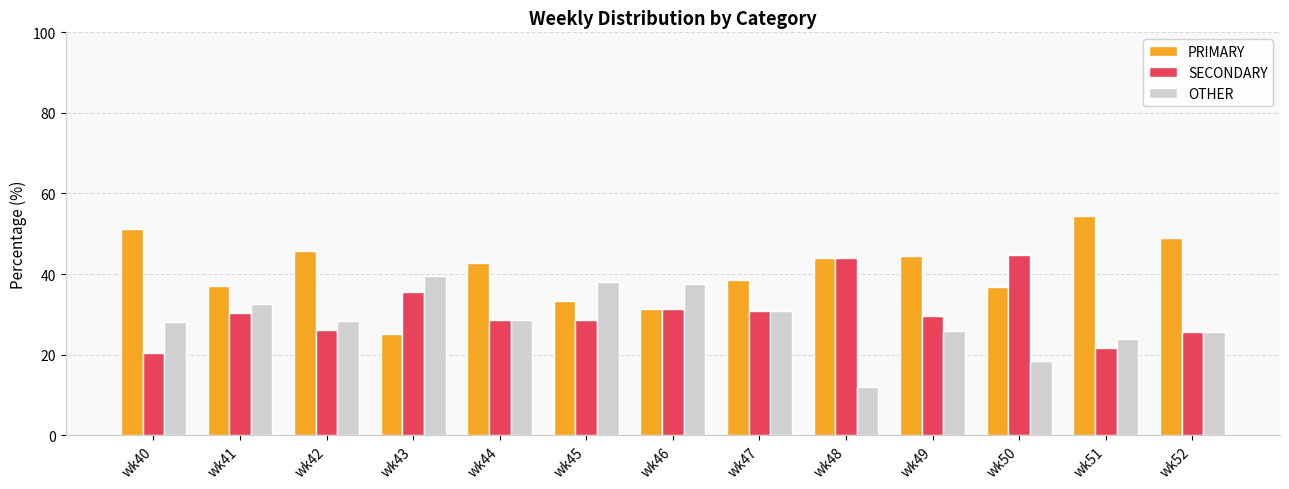

The SECONDARY series shows 21.7 at wk51. True or false?

True